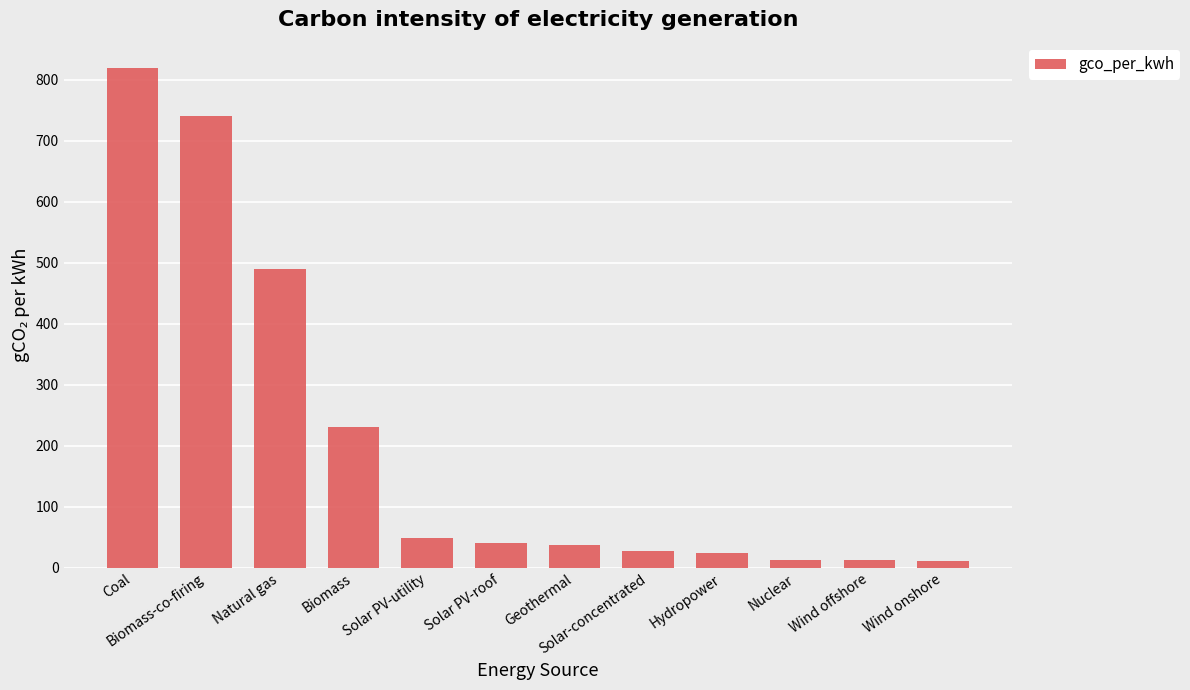

What is the sum of the values at Biomass-co-firing and Solar-concentrated?

767